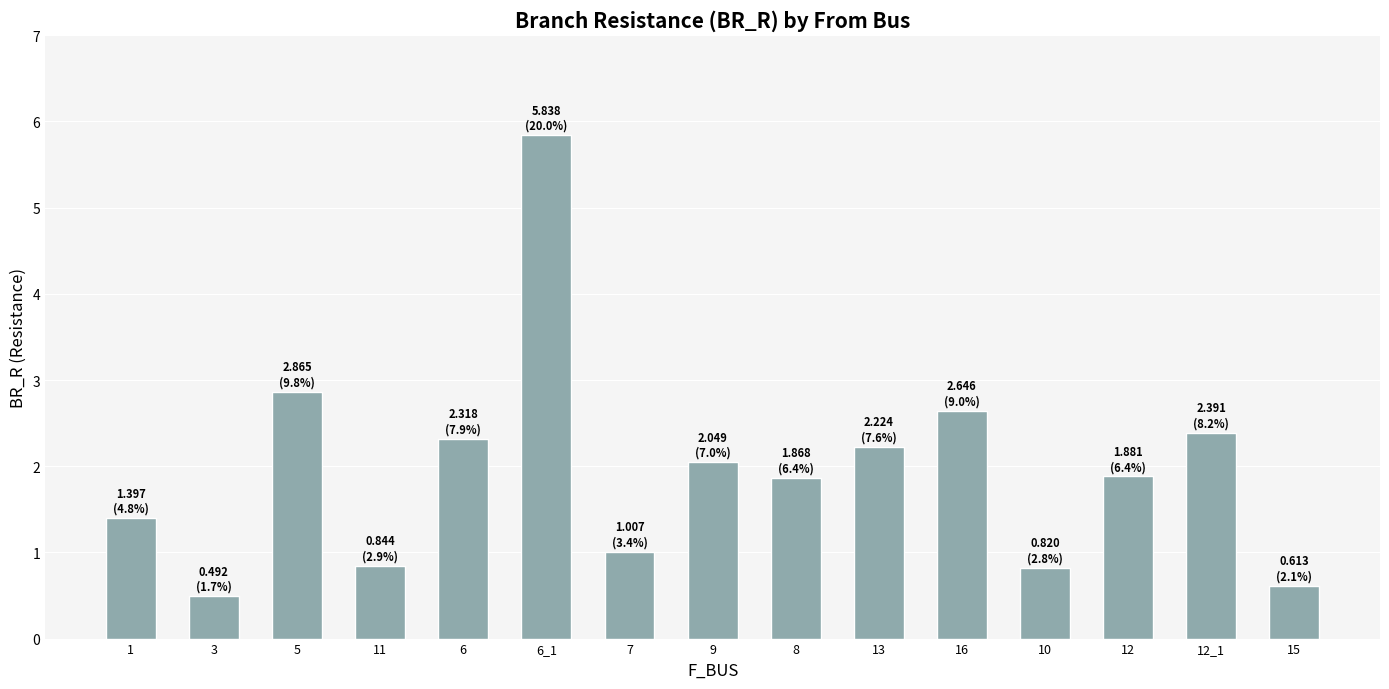

Reading left to right, list all the values displayed in this chart.

1.4	0.5	2.9	0.8	2.3	5.8	1.0	2.0	1.9	2.2	2.6	0.8	1.9	2.4	0.6